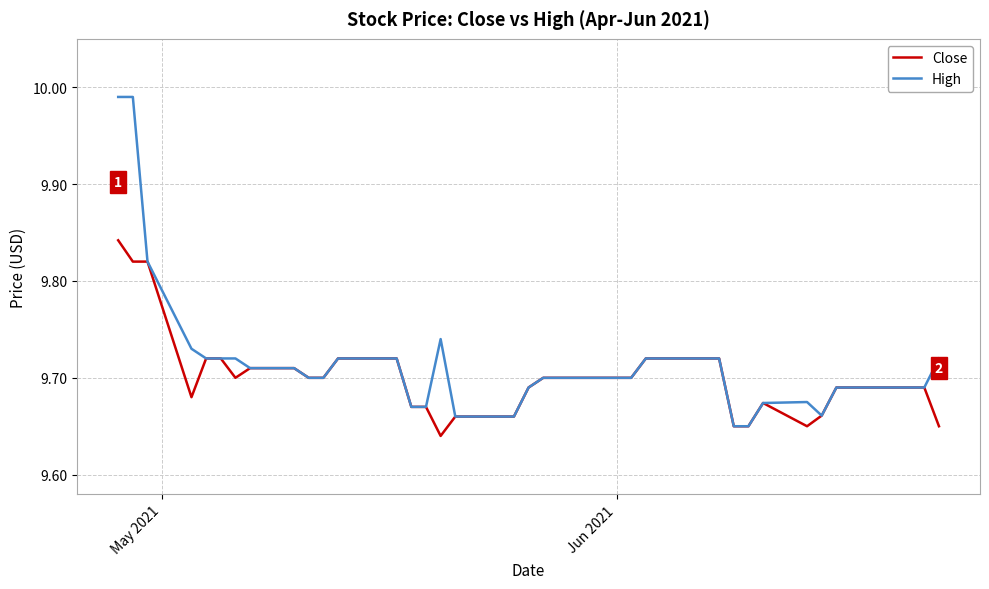

How many lines are shown in the chart?

2